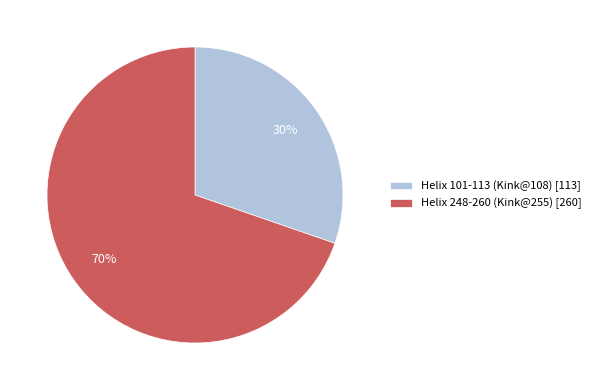

Count the number of slices in the pie.

2